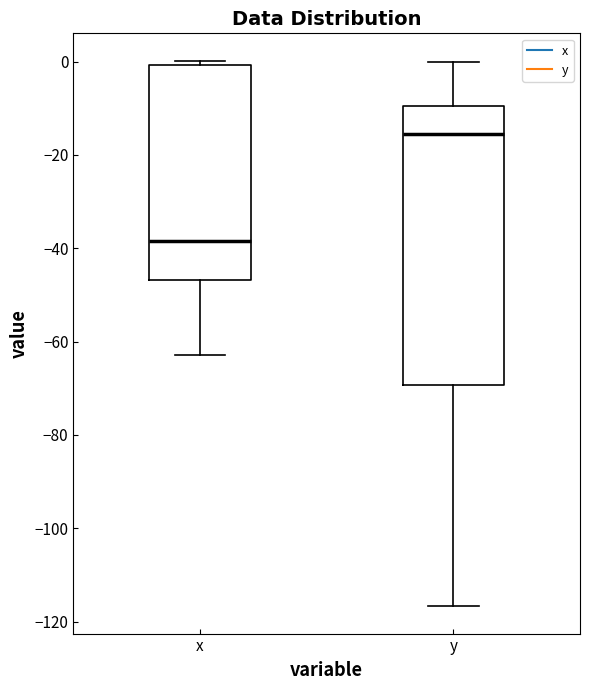

Reading left to right, transcribe this box plot: for each box, give where its median line is, the range the box spans, and where its two whiskers end, as read against the y-axis. The values are not printed on the chart, so give them approximately, as read against the axis.

x: median -38, box -46 to 0, whiskers -62 to 0 (just above the box's upper edge)
y: median -16, box -70 to -10, whiskers -116 to 0